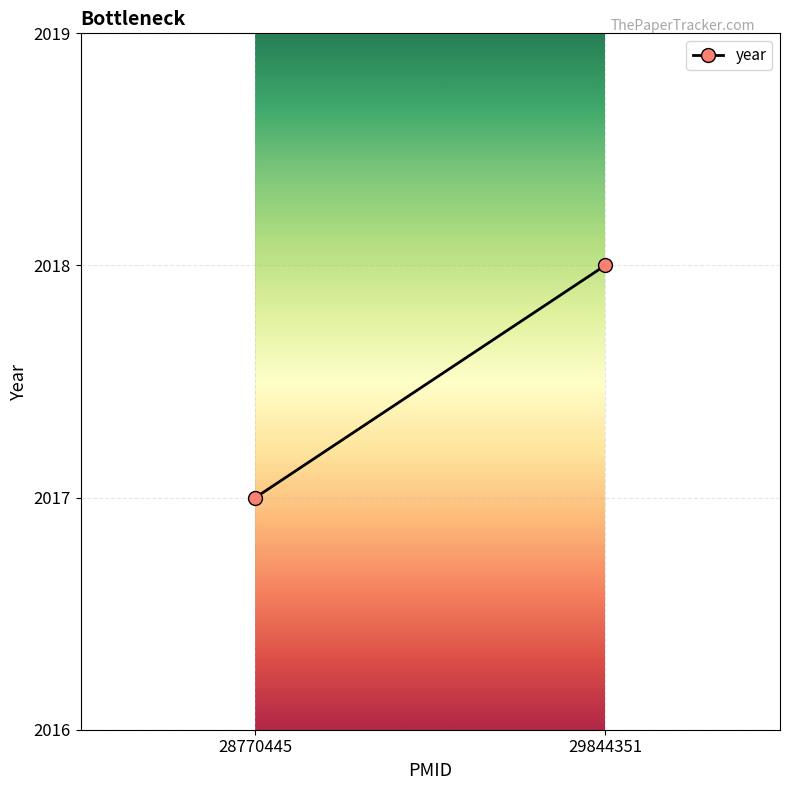

What is the maximum value shown in the chart?

2018